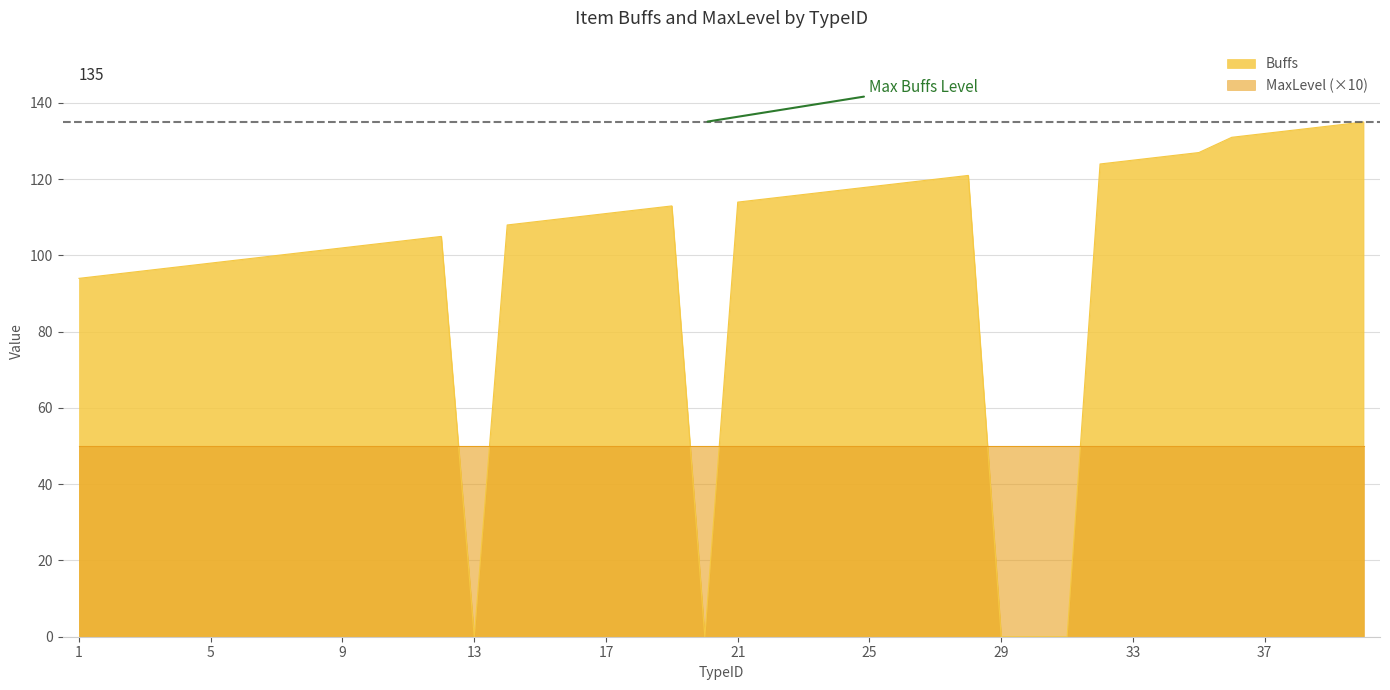

Which label corresponds to the smallest value in the chart?

13